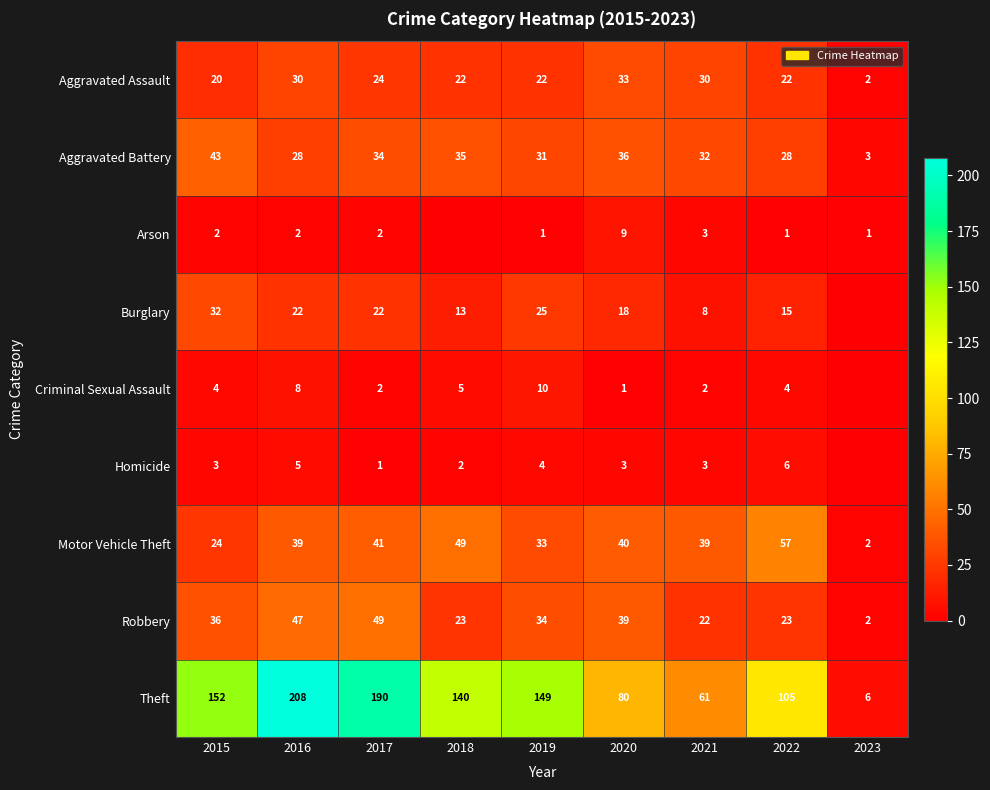

Rank the series at 2020 from highest to lowest value.

Theft, Motor Vehicle Theft, Robbery, Aggravated Battery, Aggravated Assault, Burglary, Arson, Homicide, Criminal Sexual Assault